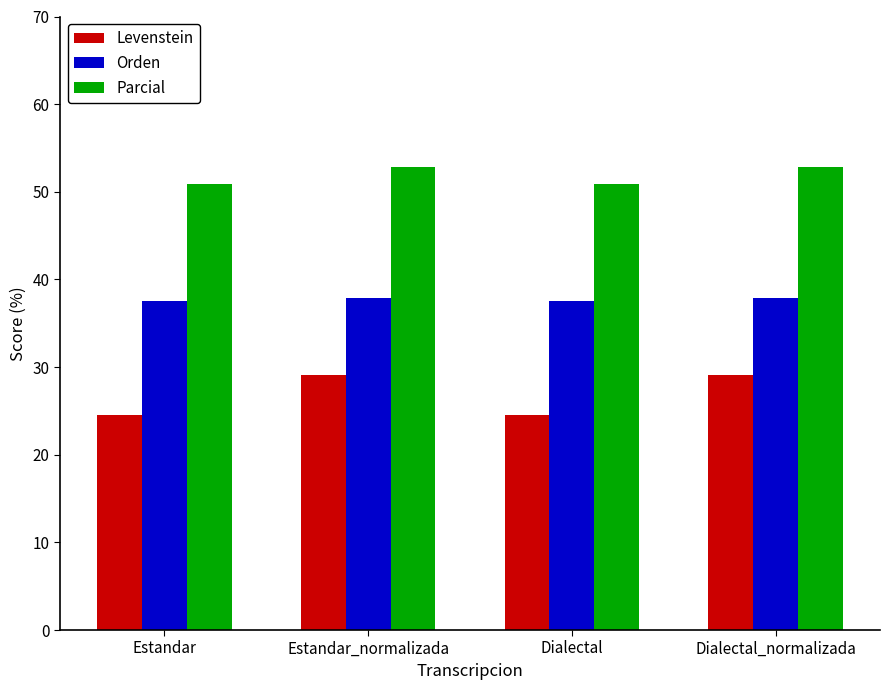

What is the difference between the maximum and minimum values in the Parcial series?

2.0